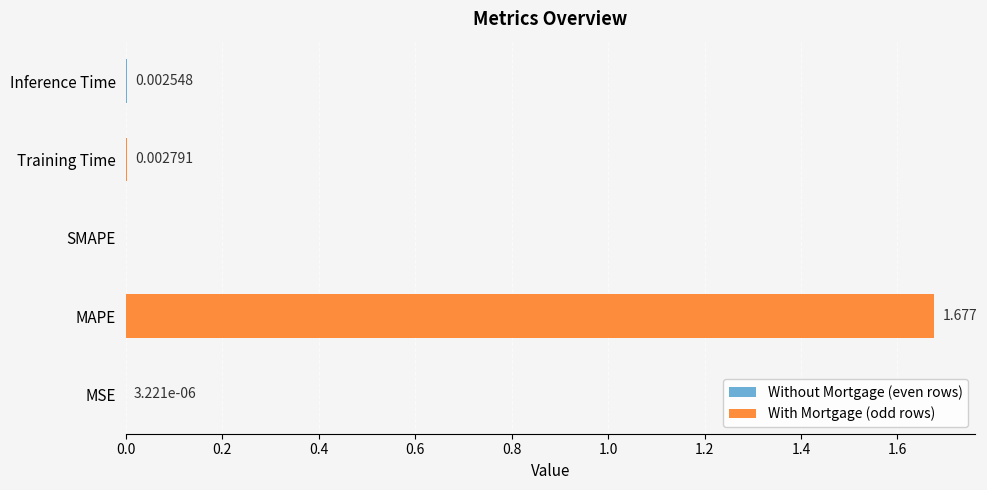

Between SMAPE and MSE, which is larger?

MSE